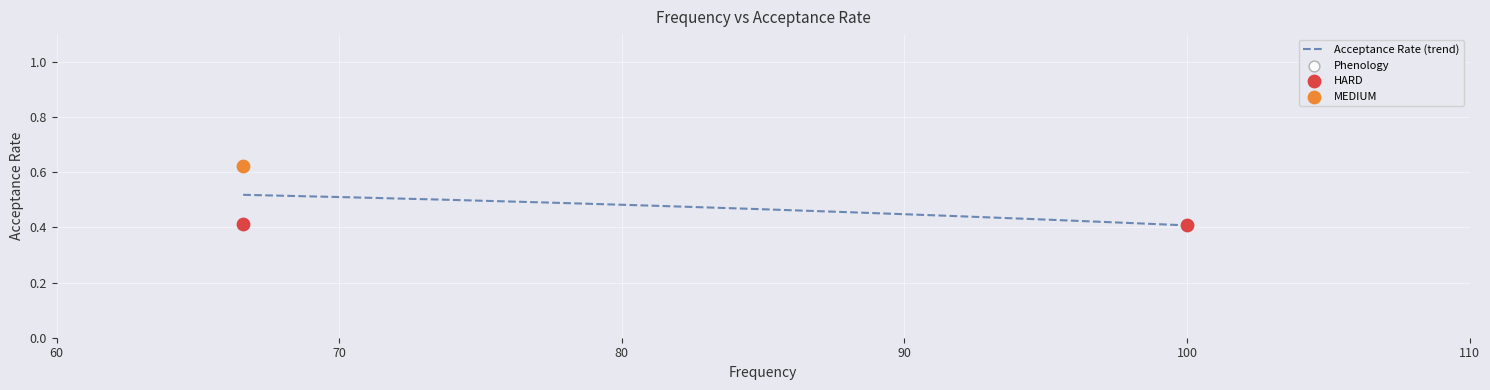

Between 100.0 and 66.6, which is larger?

100.0